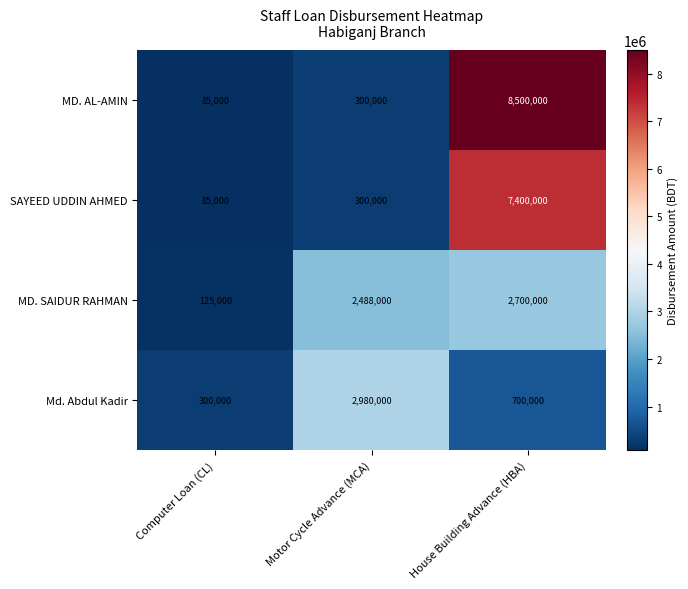

Between Computer Loan (CL) and House Building Advance (HBA), which series saw the biggest shift?

MD. AL-AMIN